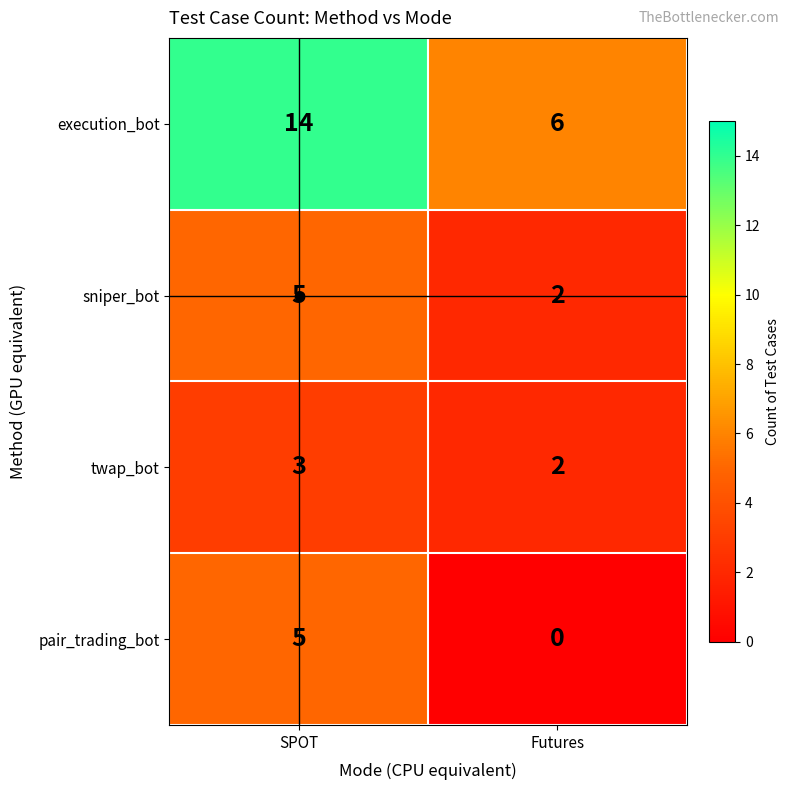

True or false: execution_bot has a value of 14 at SPOT.

True